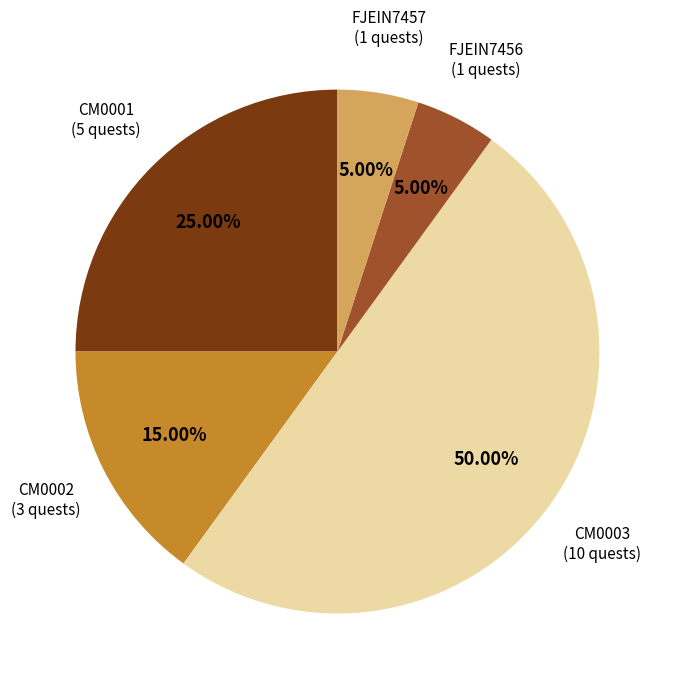

How many slices are in this pie chart?

5